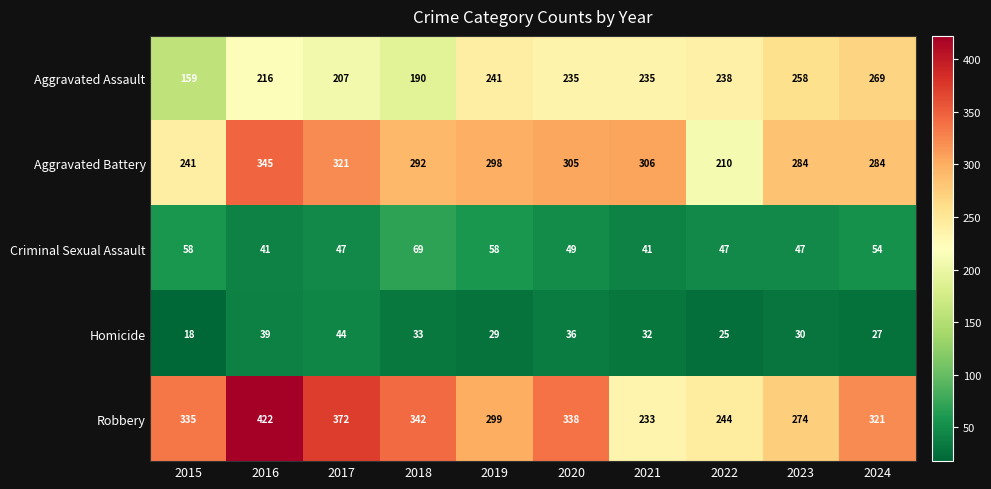

Rank the series by their maximum value, from lowest to highest.

Homicide, Criminal Sexual Assault, Aggravated Assault, Aggravated Battery, Robbery